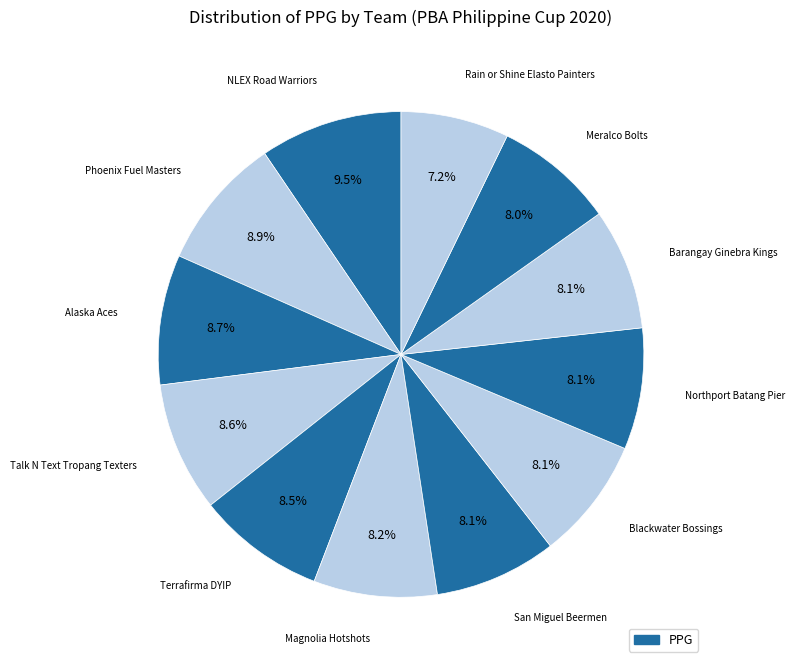

Is there a majority slice in this chart?

No